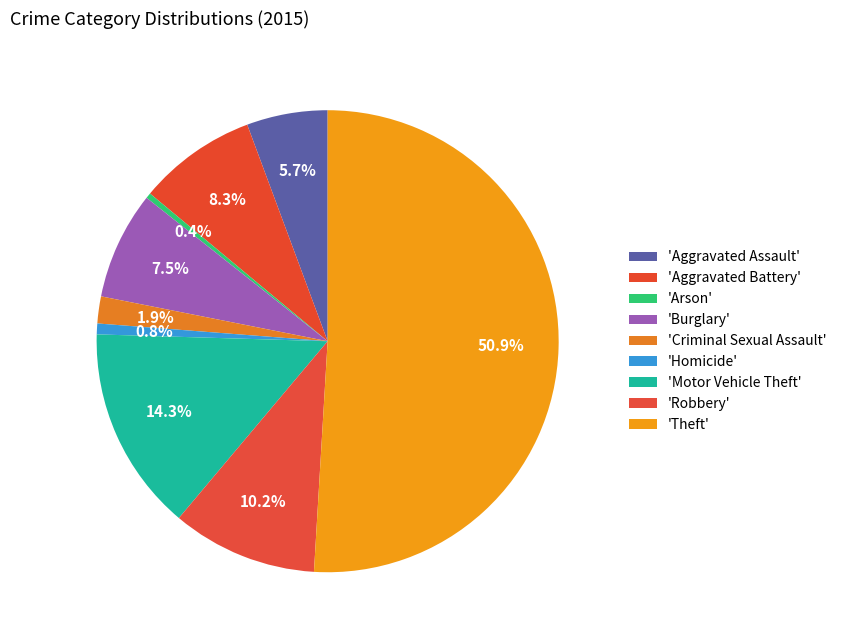

Rank the categories by value from lowest to highest.

Arson, Homicide, Criminal Sexual Assault, Aggravated Assault, Burglary, Aggravated Battery, Robbery, Motor Vehicle Theft, Theft